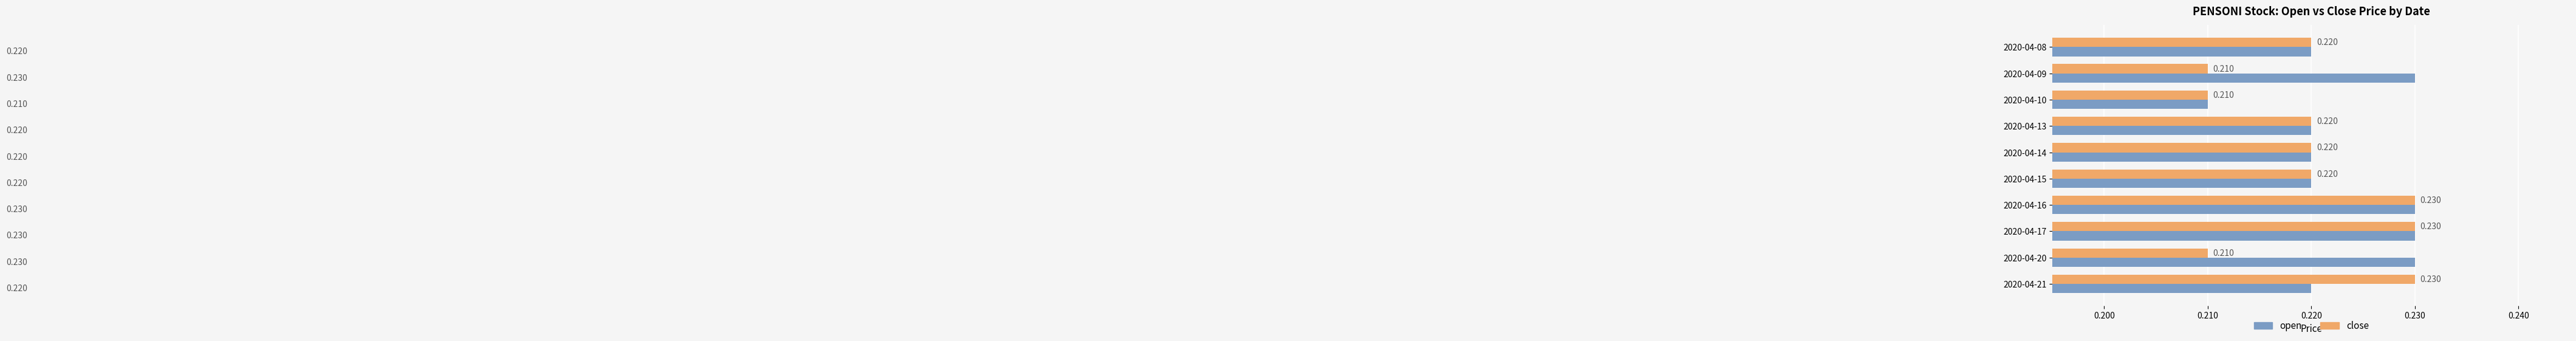

Between 2020-04-09 and 2020-04-17, which series saw the biggest shift?

close